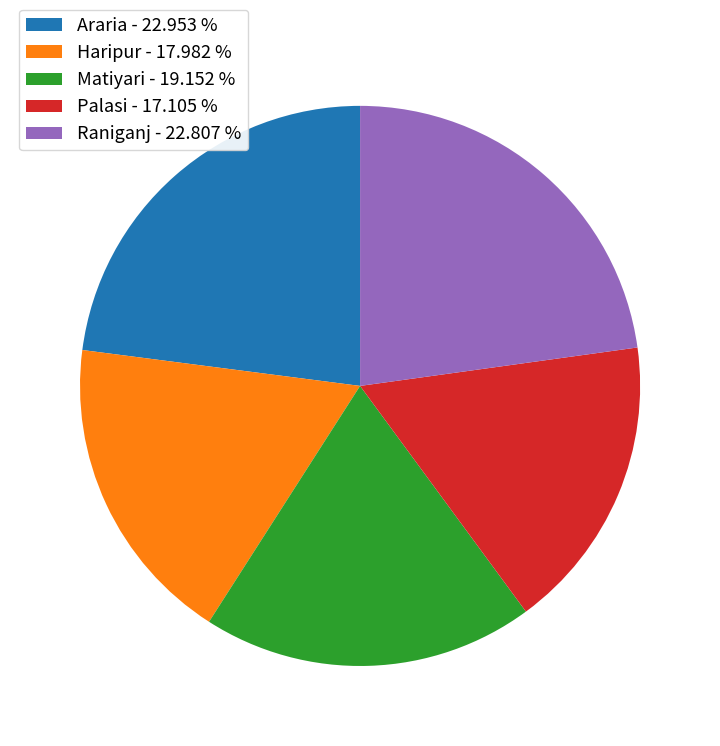

Approximately how many times larger is the value at Haripur - 17.982 % compared to Matiyari - 19.152 %?

0.9